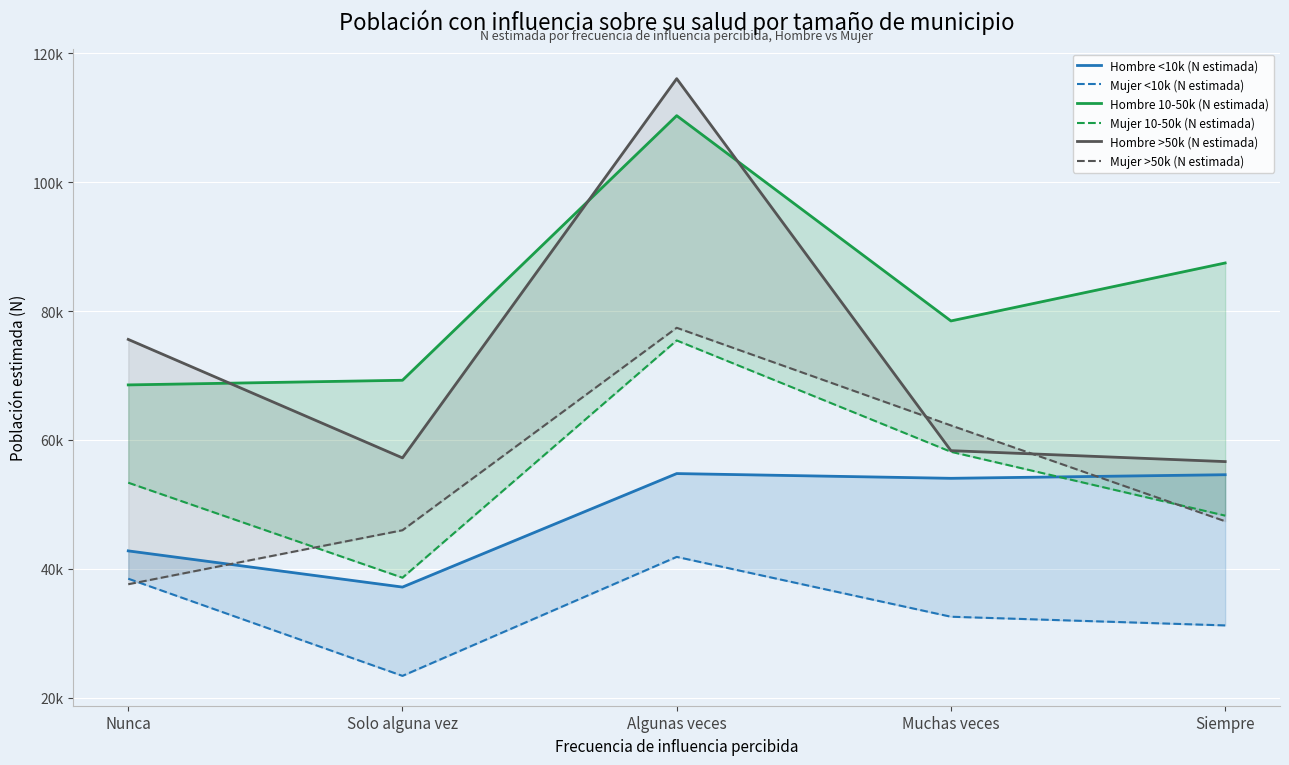

Rank the series by their maximum value, from lowest to highest.

Mujer <10k (N estimada), Hombre <10k (N estimada), Mujer 10-50k (N estimada), Mujer >50k (N estimada), Hombre 10-50k (N estimada), Hombre >50k (N estimada)